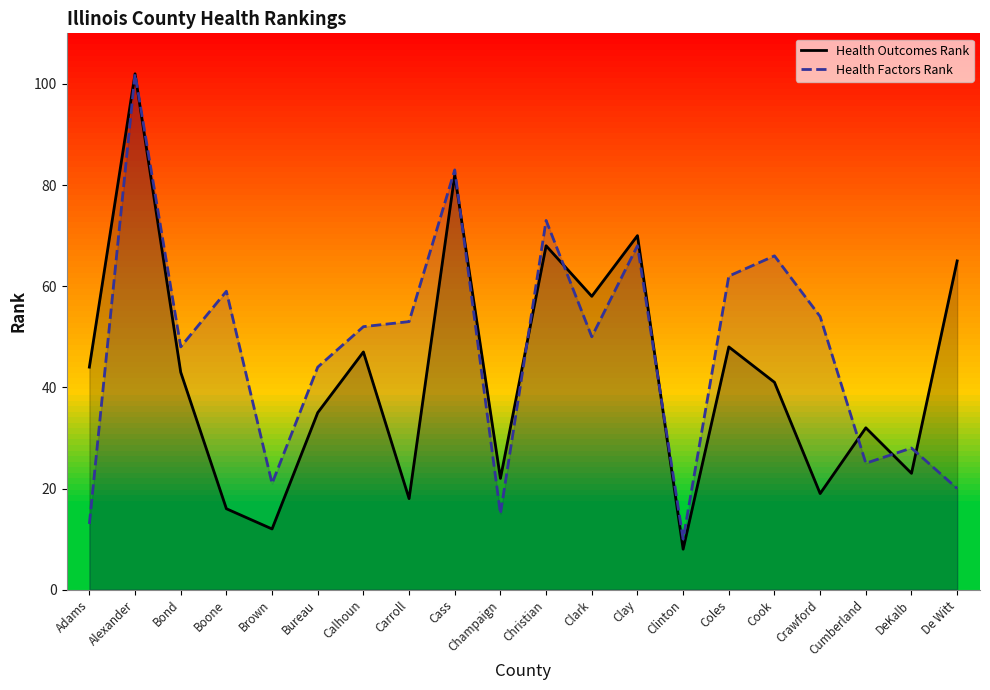

How many distinct data groups are displayed?

2